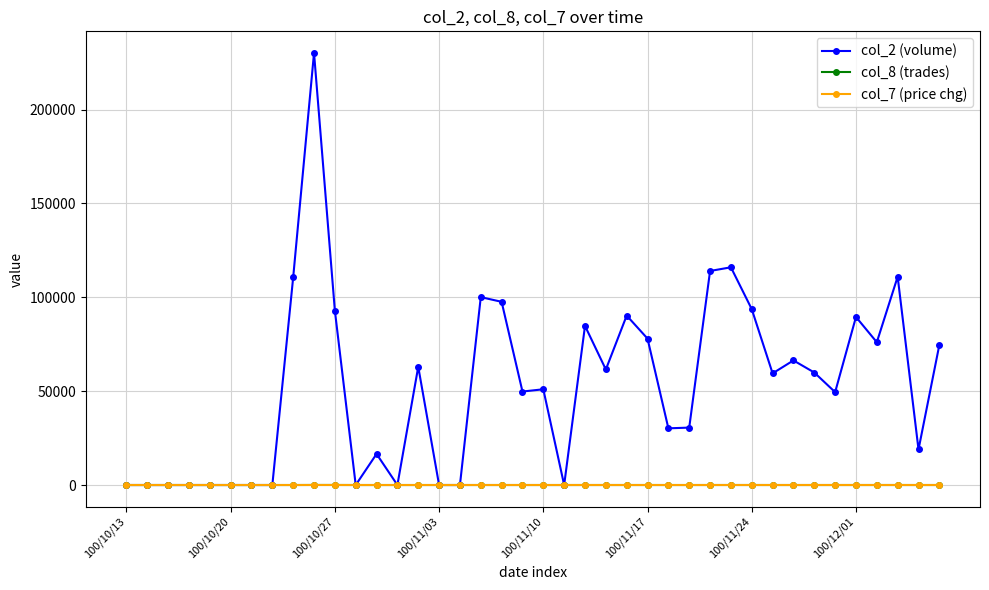

Which series has the widest spread of values?

col_2 (volume)